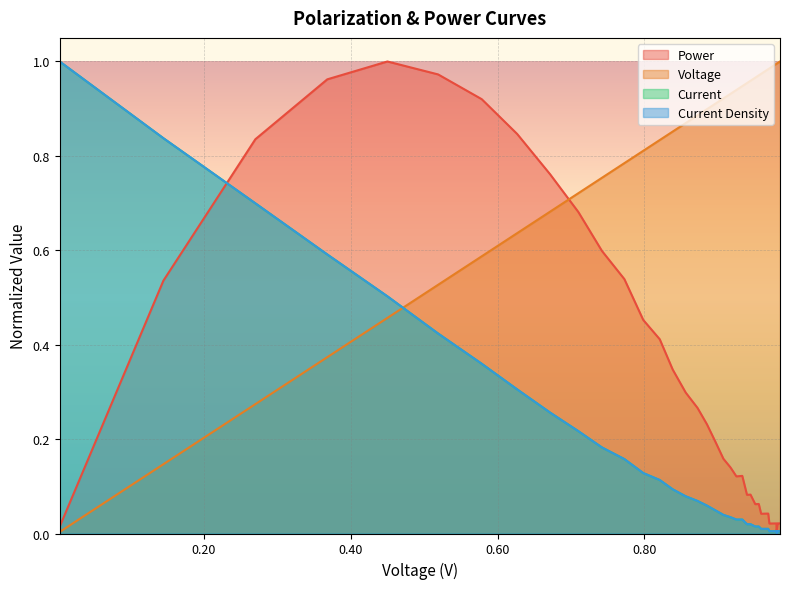

What is the value of the Current Density point at the 6th from the left?

0.4